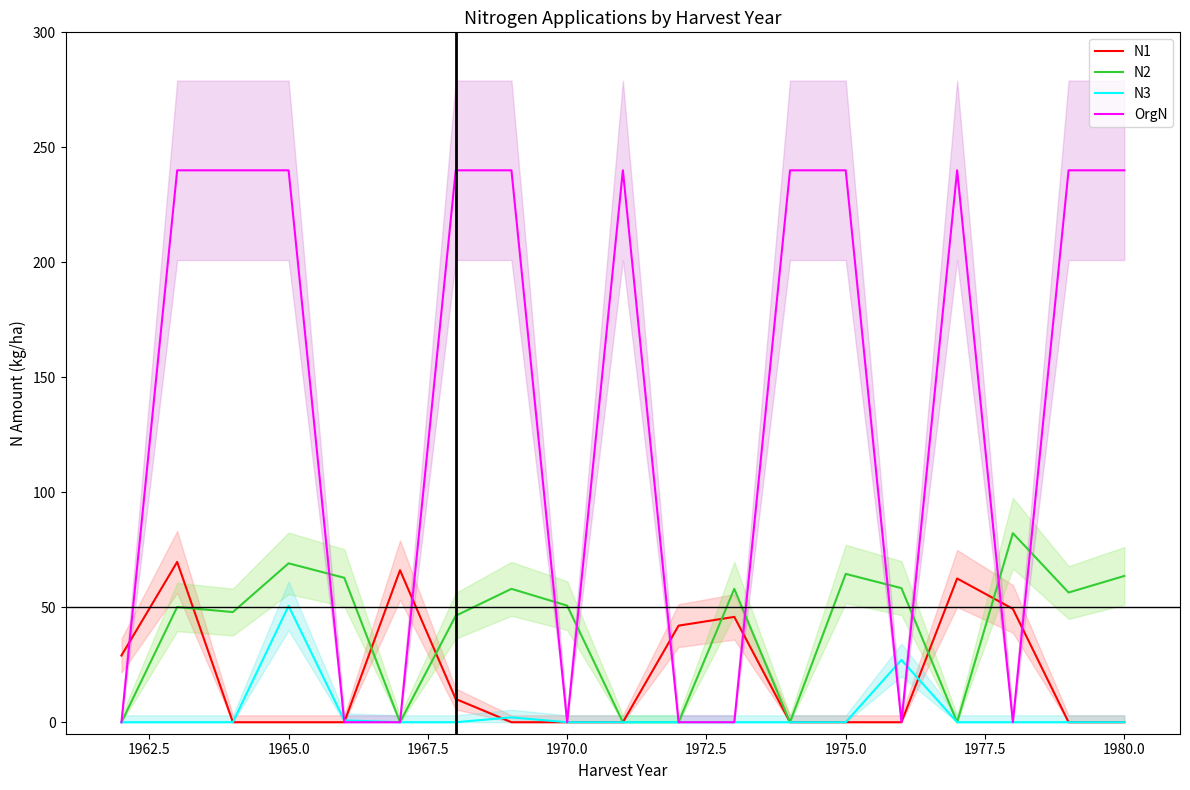

What is the sum of all N1 values?

374.5